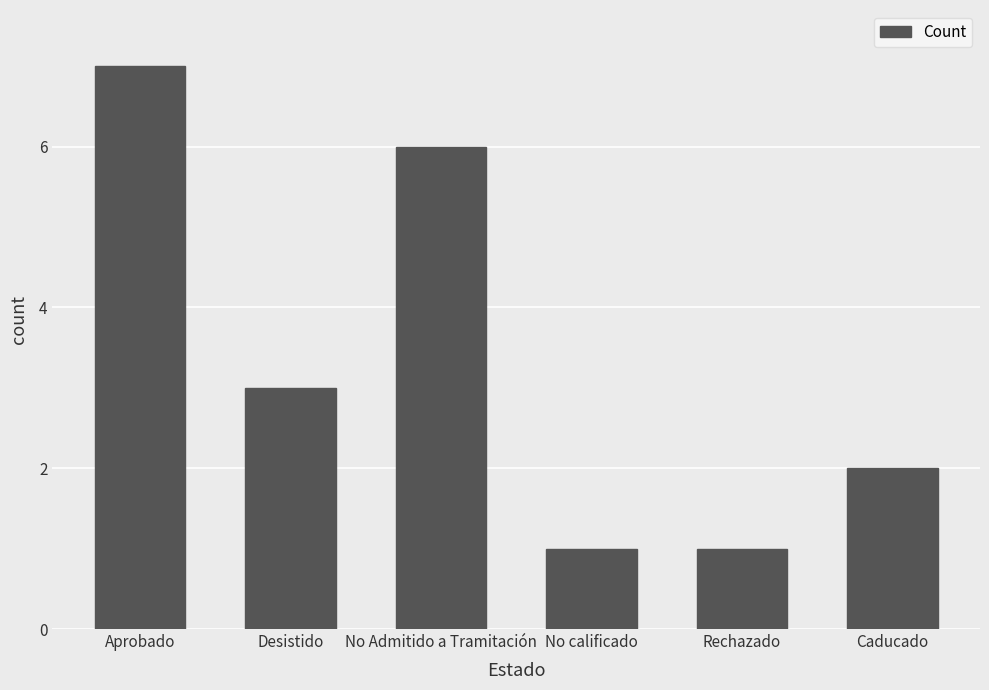

True or false: the data shows 7 at Aprobado.

True